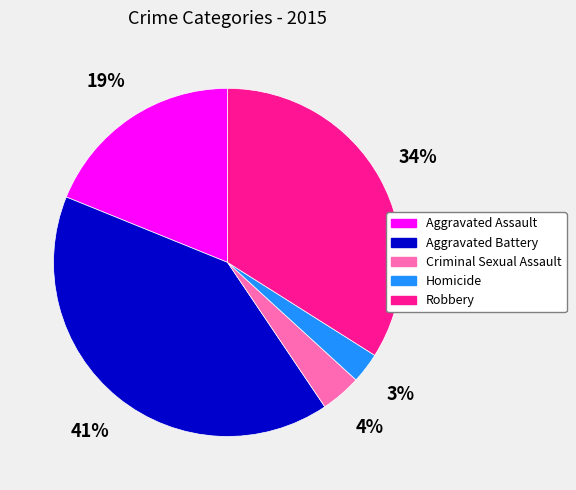

True or false: Criminal Sexual Assault accounts for 4% of the total.

True